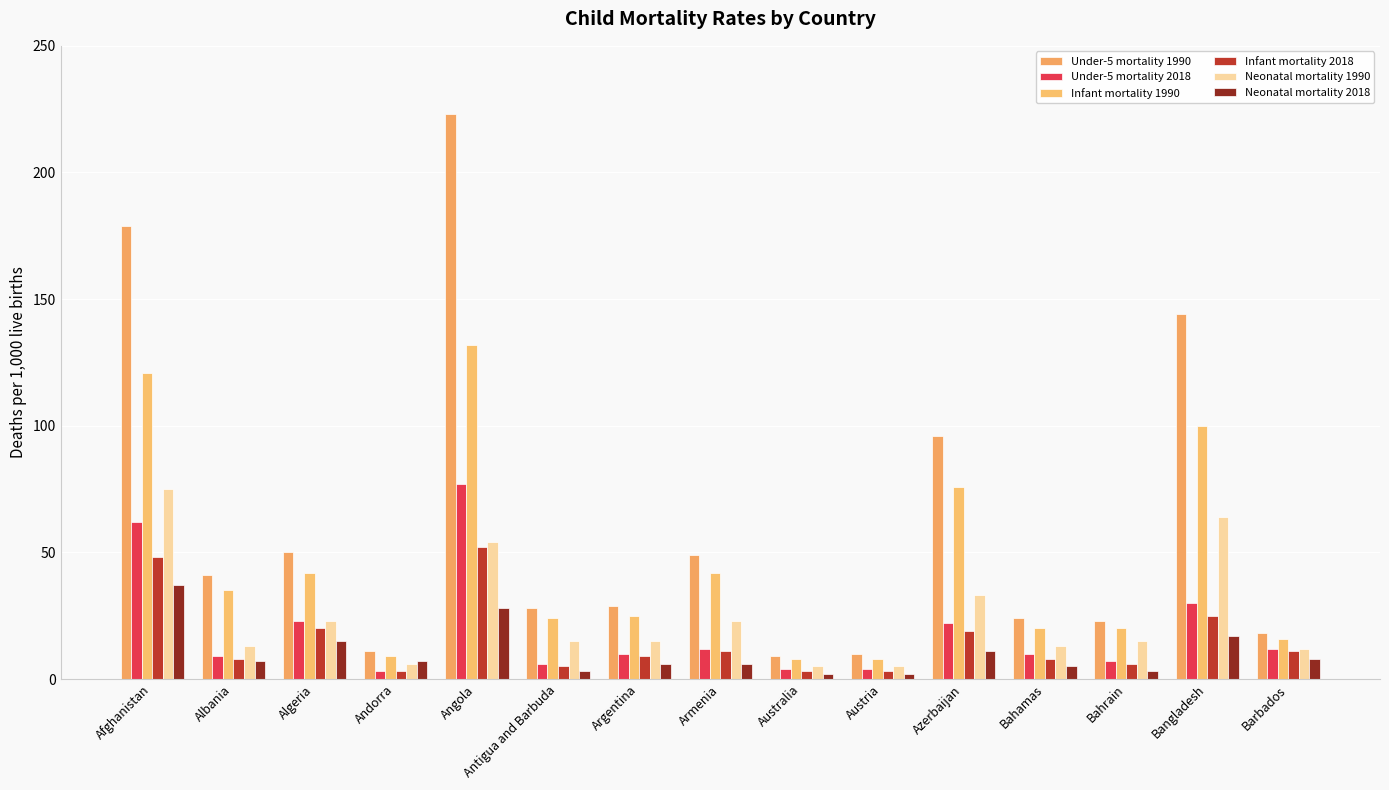

At which category does the chart reach its peak across all series?

Angola